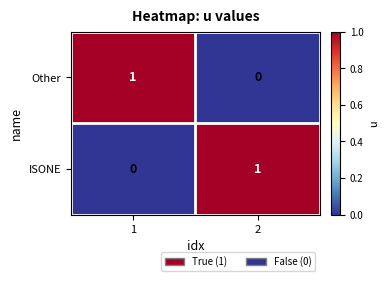

Rank the series at 1 from lowest to highest value.

ISONE, Other